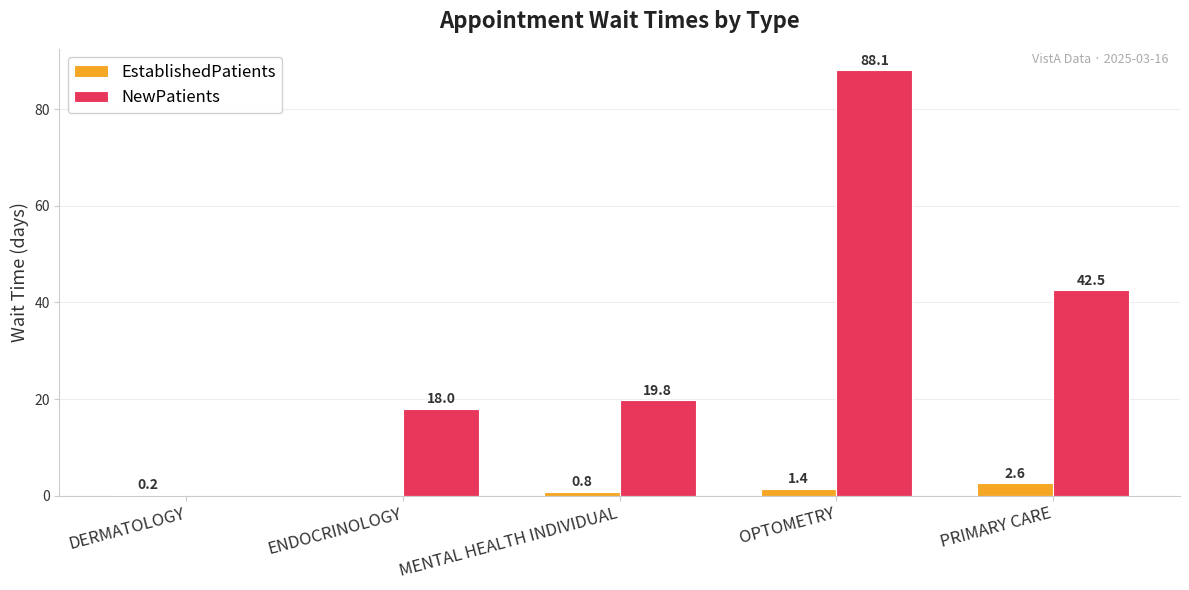

Reading right to left, list all the values displayed in this chart.

EstablishedPatients: 2.6	1.4	0.8	0.0	0.2
NewPatients: 42.5	88.1	19.8	18.0	0.0